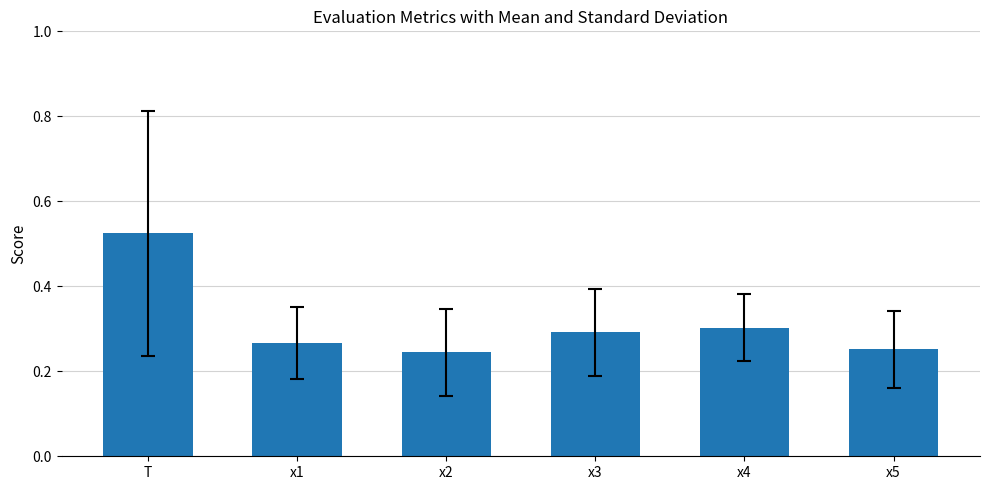

At which category does the chart reach its peak across all series?

T